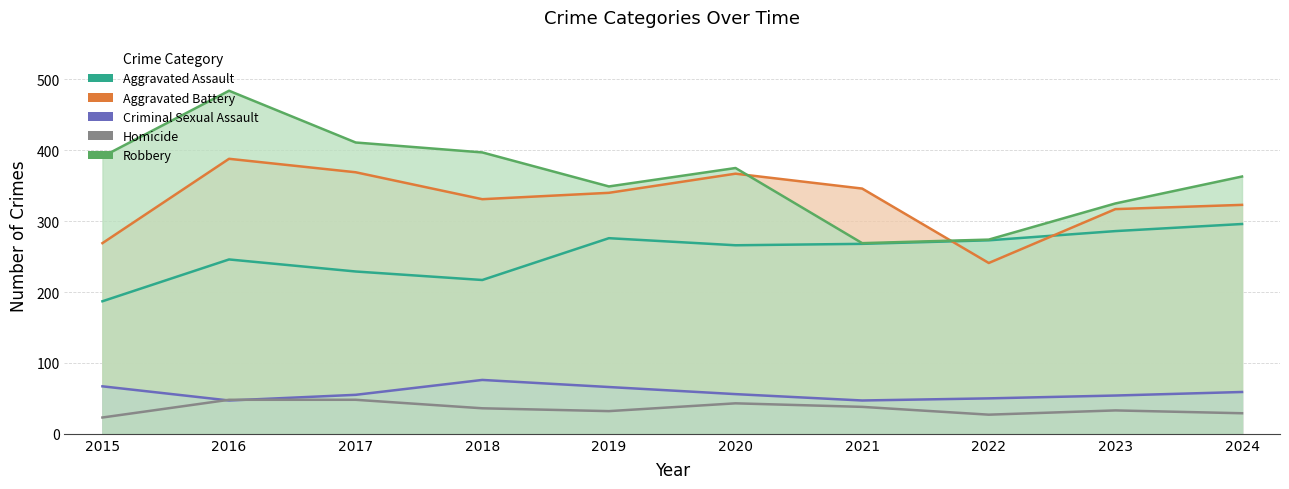

Which has a higher value, 2024 or 2016?

2024